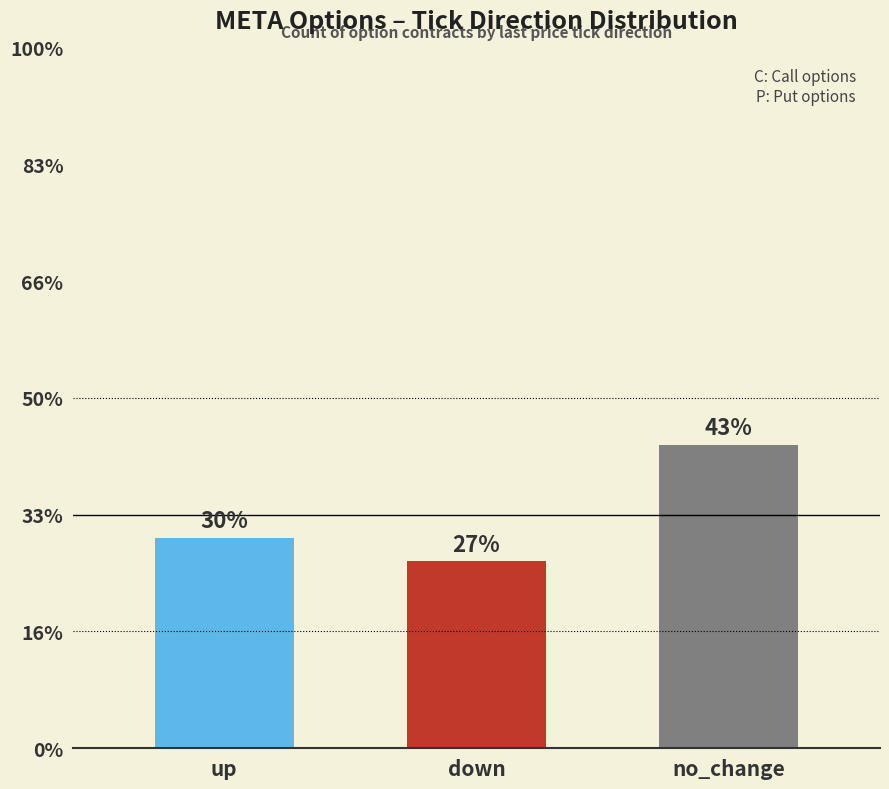

True or false: the data shows 9 at up.

False